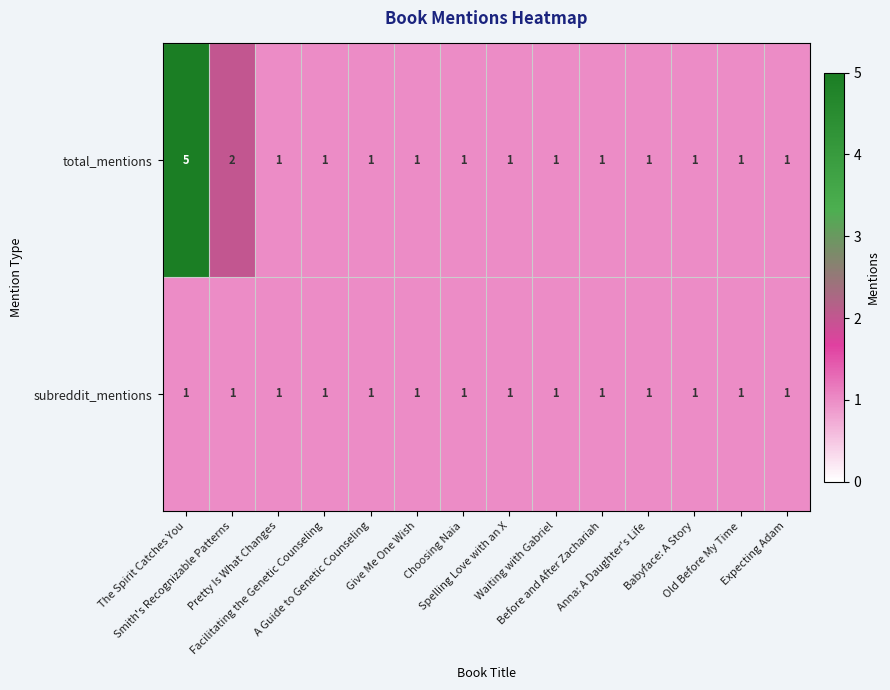

What is the difference between the maximum and minimum values in the total_mentions series?

4